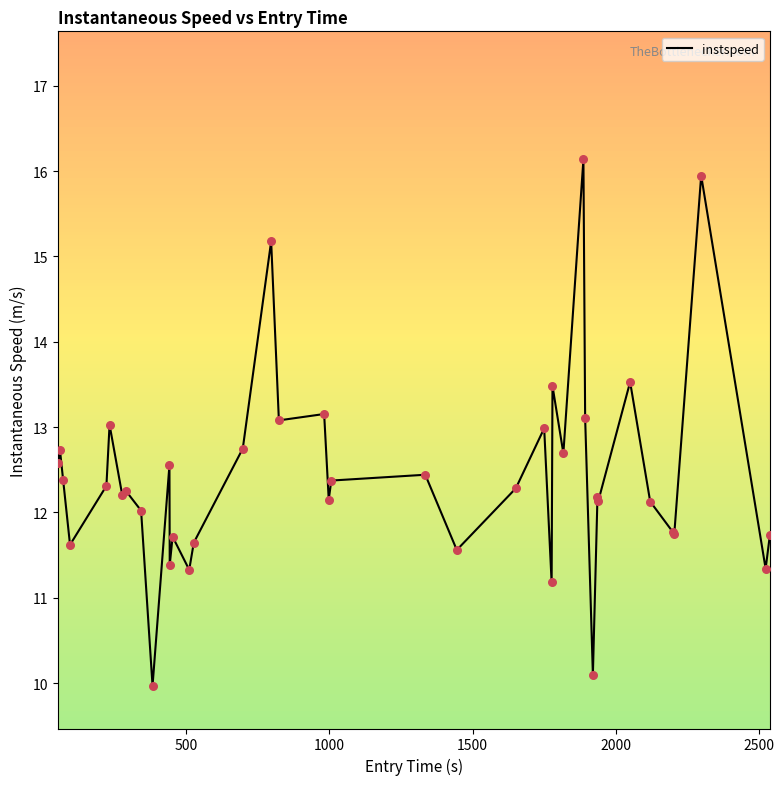

What is the minimum value shown in the chart?

10.0